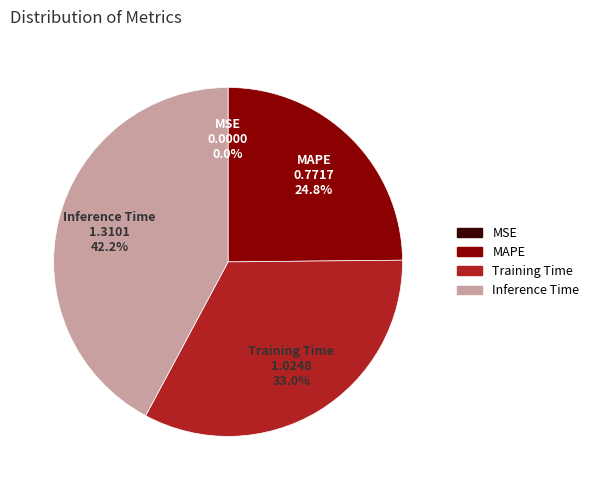

What portion of the pie excludes Training Time?

67.0%